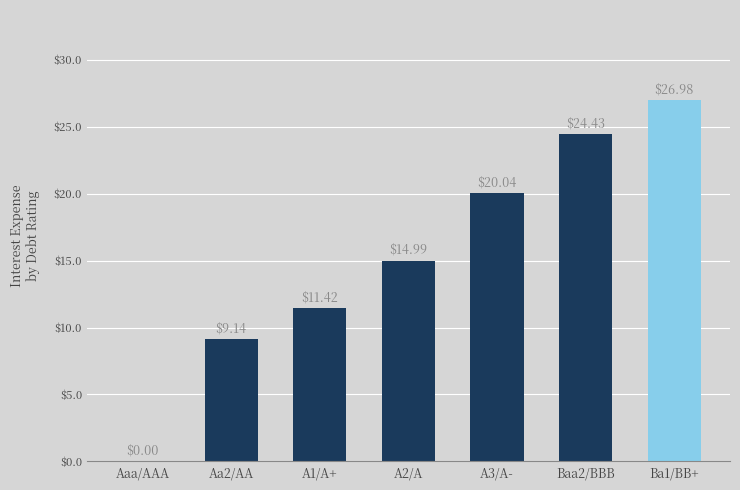

Where is the data nearest to the value 13?

A1/A+